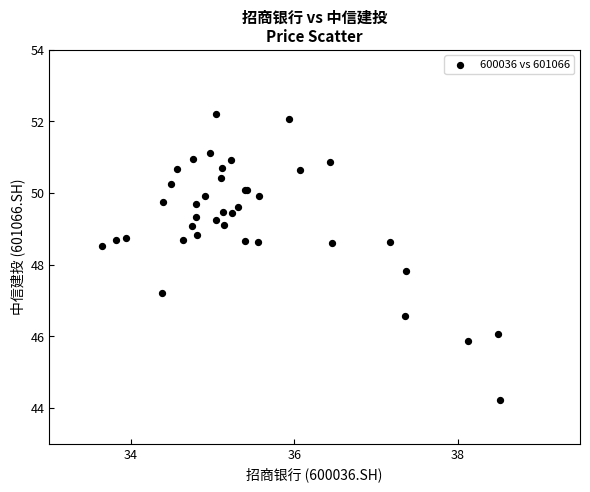

What Y value in the scatter plot is closest to 48?

47.8